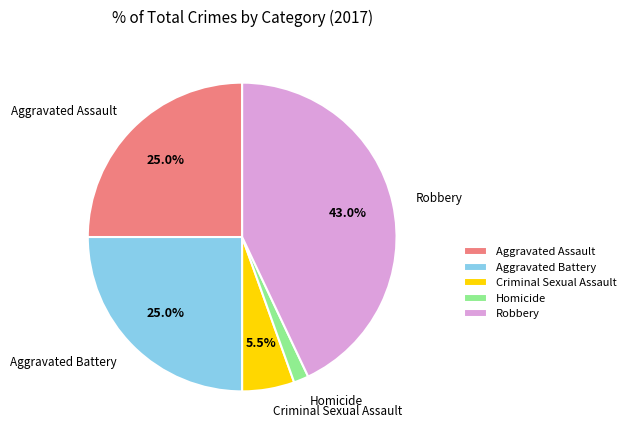

Is there a majority slice in this chart?

No